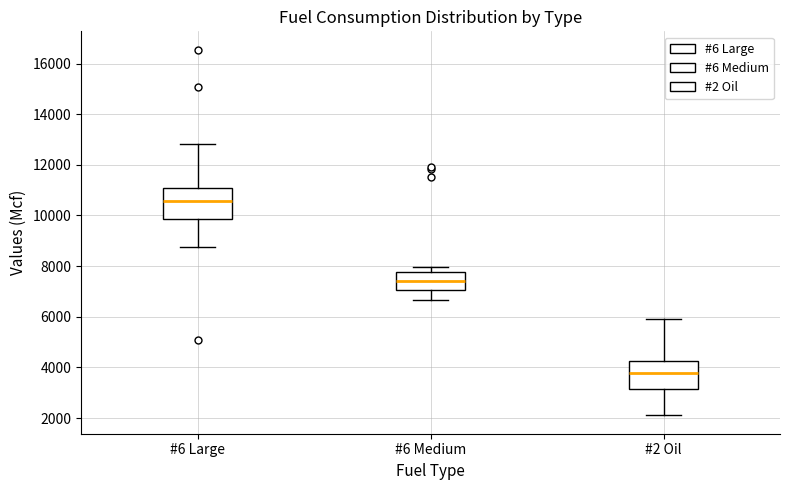

Which box has the highest median line?

#6 Large